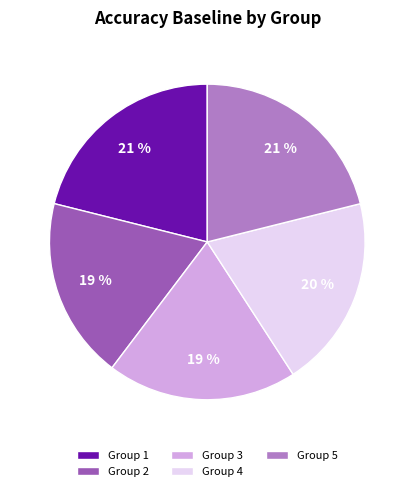

Is it true that Group 1 is 16% of the pie?

False